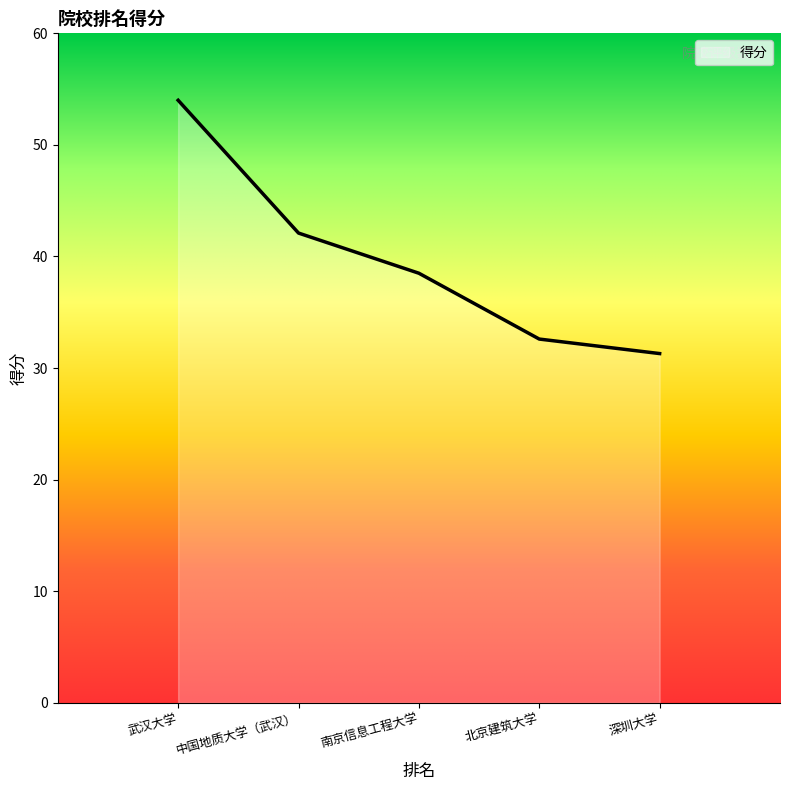

What is the ratio of the value at 中国地质大学（武汉） to the value at 南京信息工程大学?

1.1